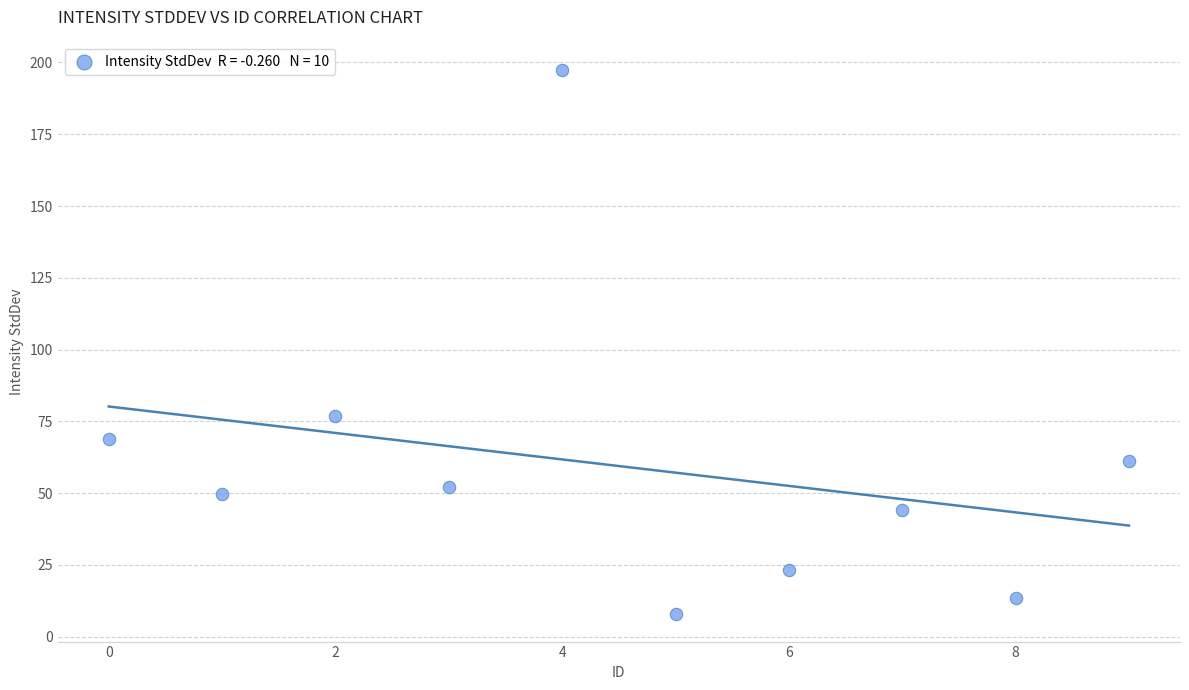

What is the range of Y values (max minus min)?

189.7